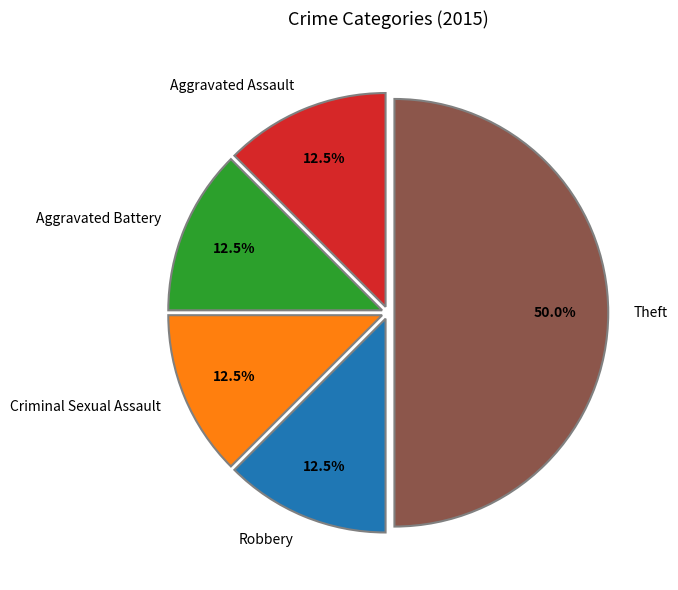

Is Aggravated Assault the majority of the pie?

No